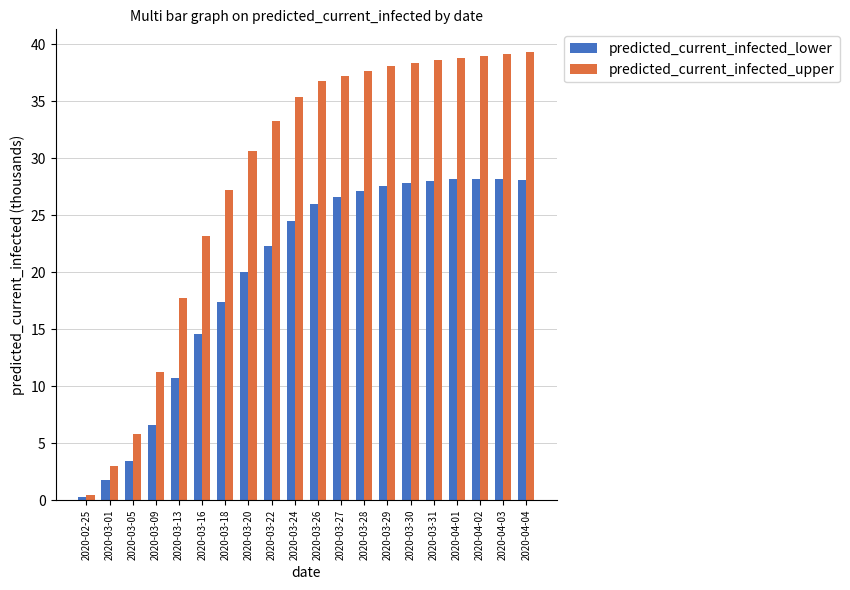

Which series has the largest range (max minus min)?

predicted_current_infected_upper